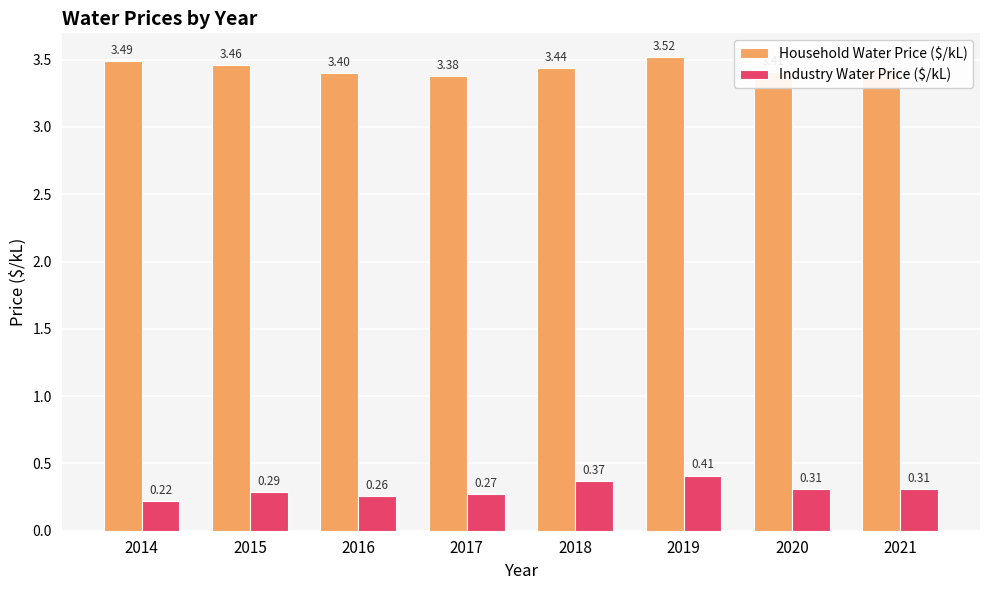

What is the value of the Household Water Price ($/kL) bar at the 8th from the left?

3.4